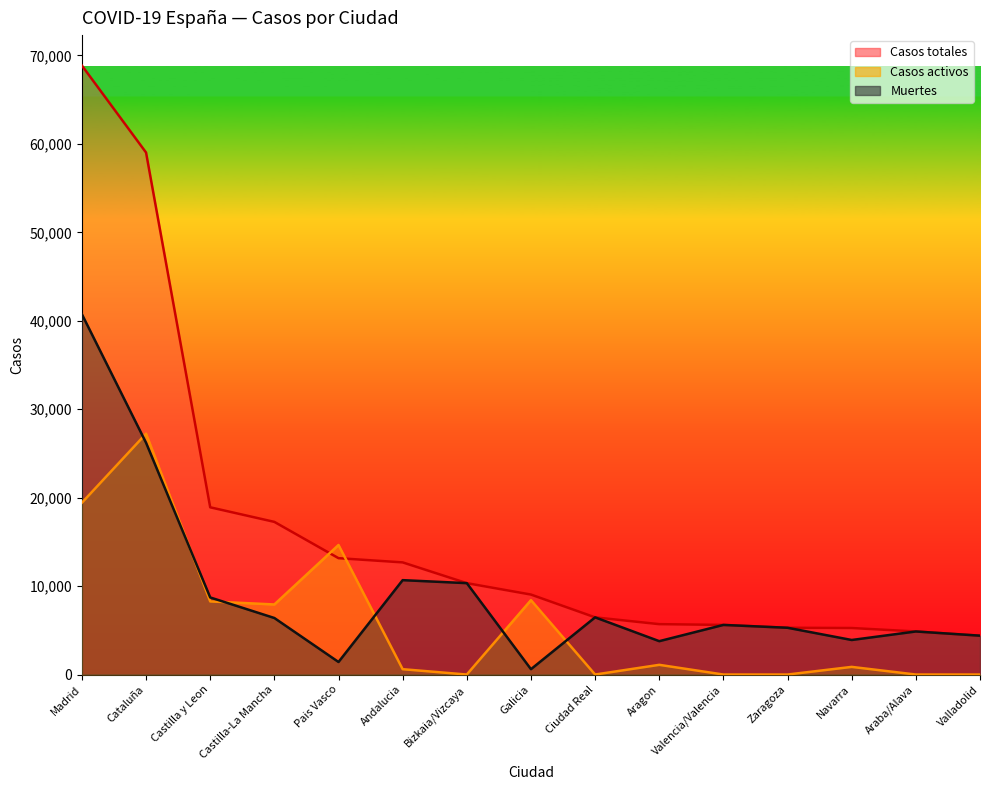

Which category has the highest value in the Casos totales series?

Madrid